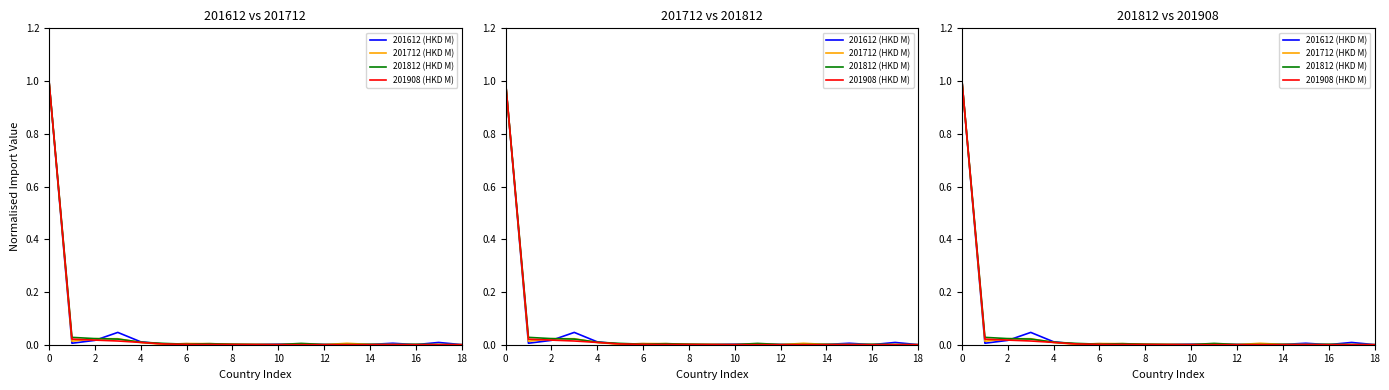

The value of 201612 (HKD M) at 6 is 0.0. True or false?

True